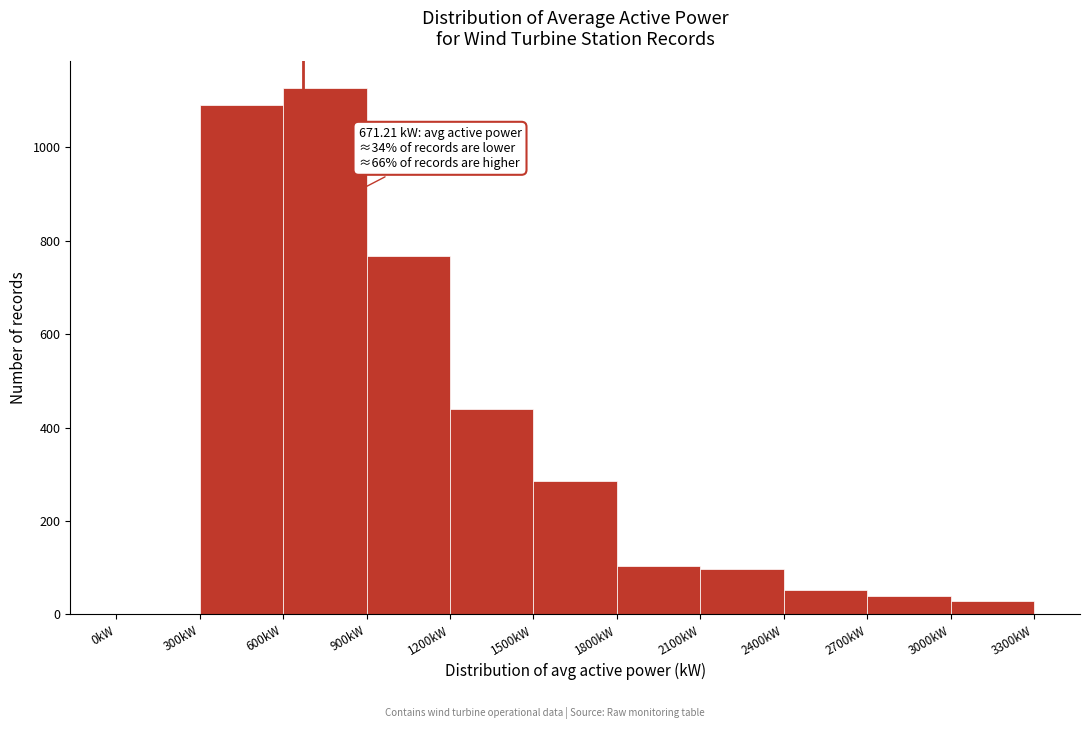

Which range on the x-axis has the tallest bar?

600 to 900